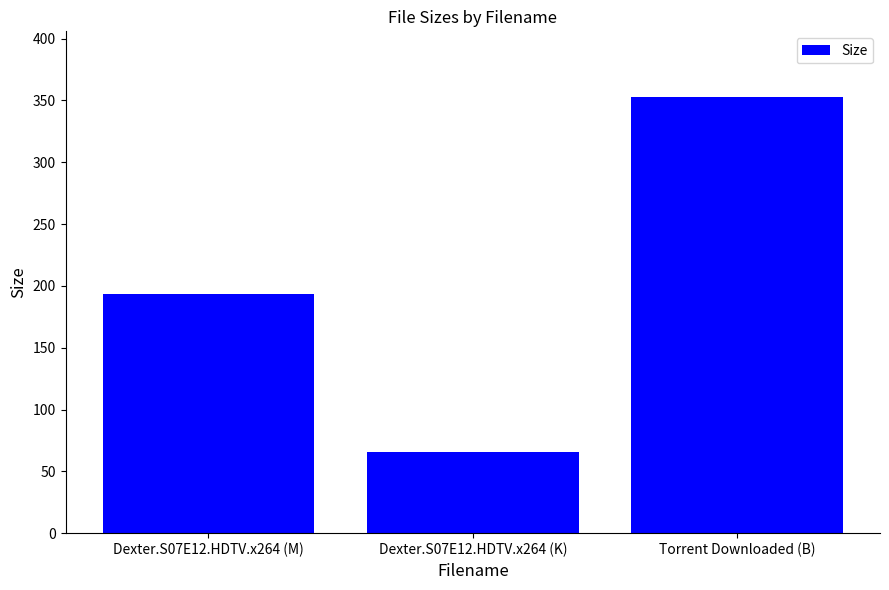

How many distinct data groups are displayed?

1